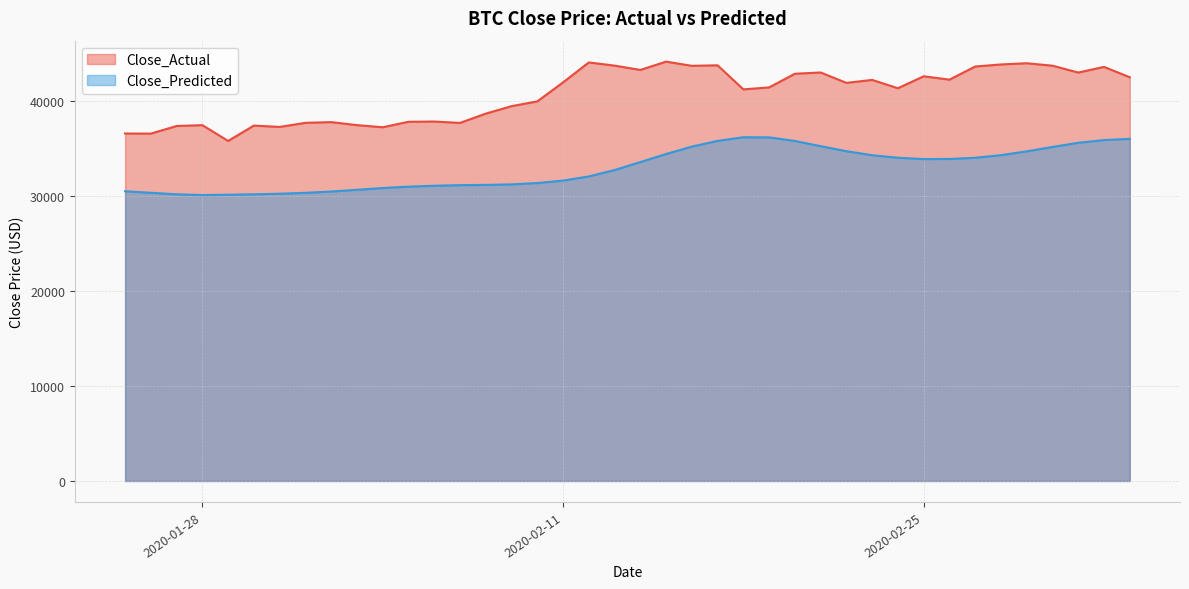

Where is the first local minimum for Close_Predicted?

2020-01-28